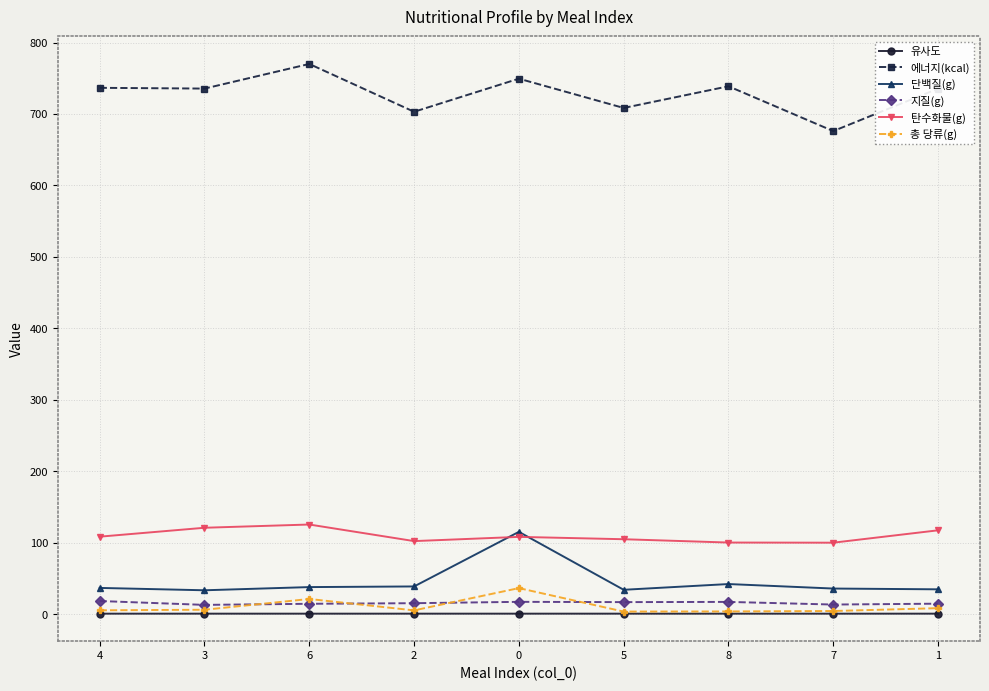

What is the difference between the maximum and minimum values in the 탄수화물(g) series?

25.4